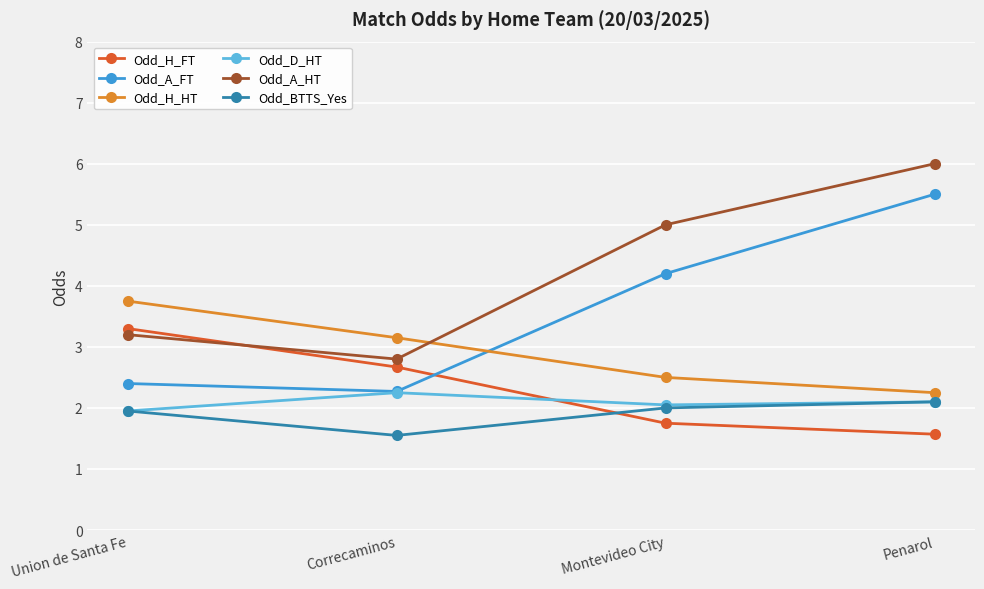

In Odd_A_FT, how many points are lower than both neighbors (excluding endpoints)?

1